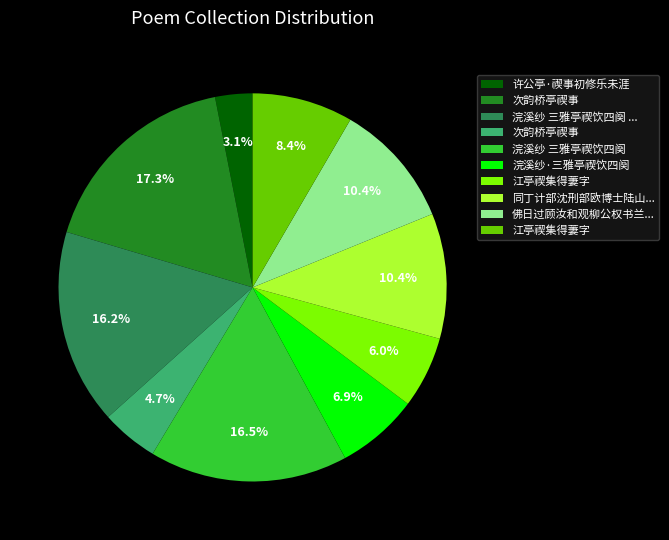

Is there any slice that represents more than half of the pie?

No